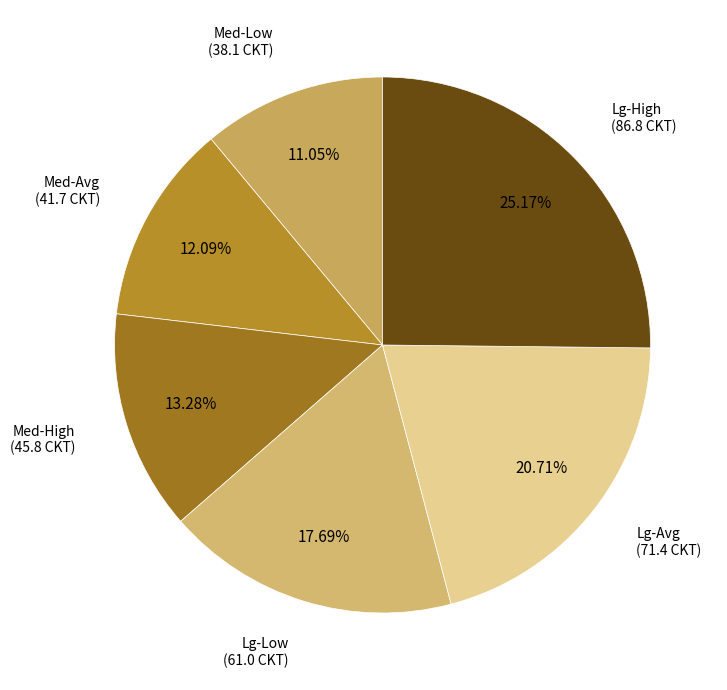

Is it true that Med-Avg is 2% of the pie?

False